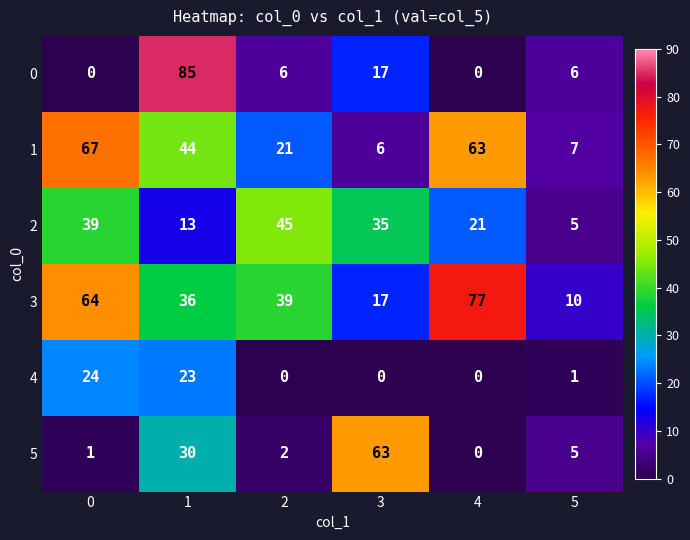

Which series changed the most between 3 and 4?

5